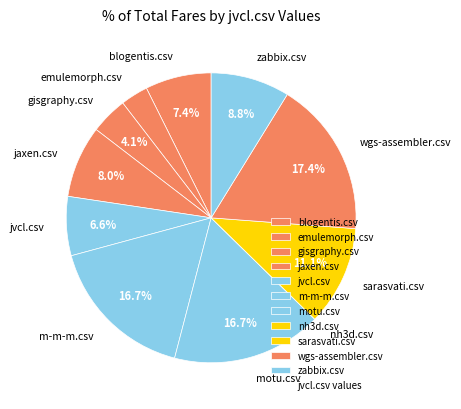

Which slice is the largest?

wgs-assembler.csv